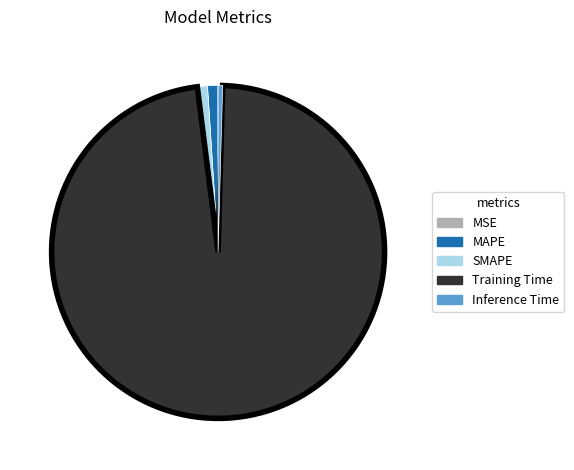

Does Training Time represent more than half of the total?

Yes